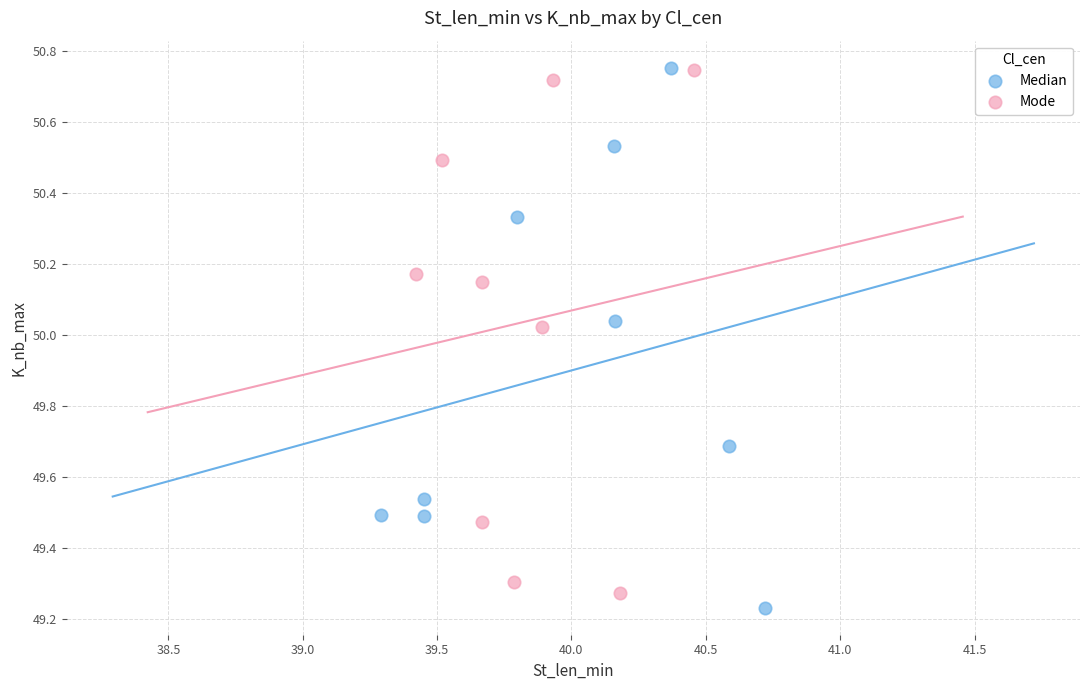

What are all the series names shown in the legend?

Median, Mode